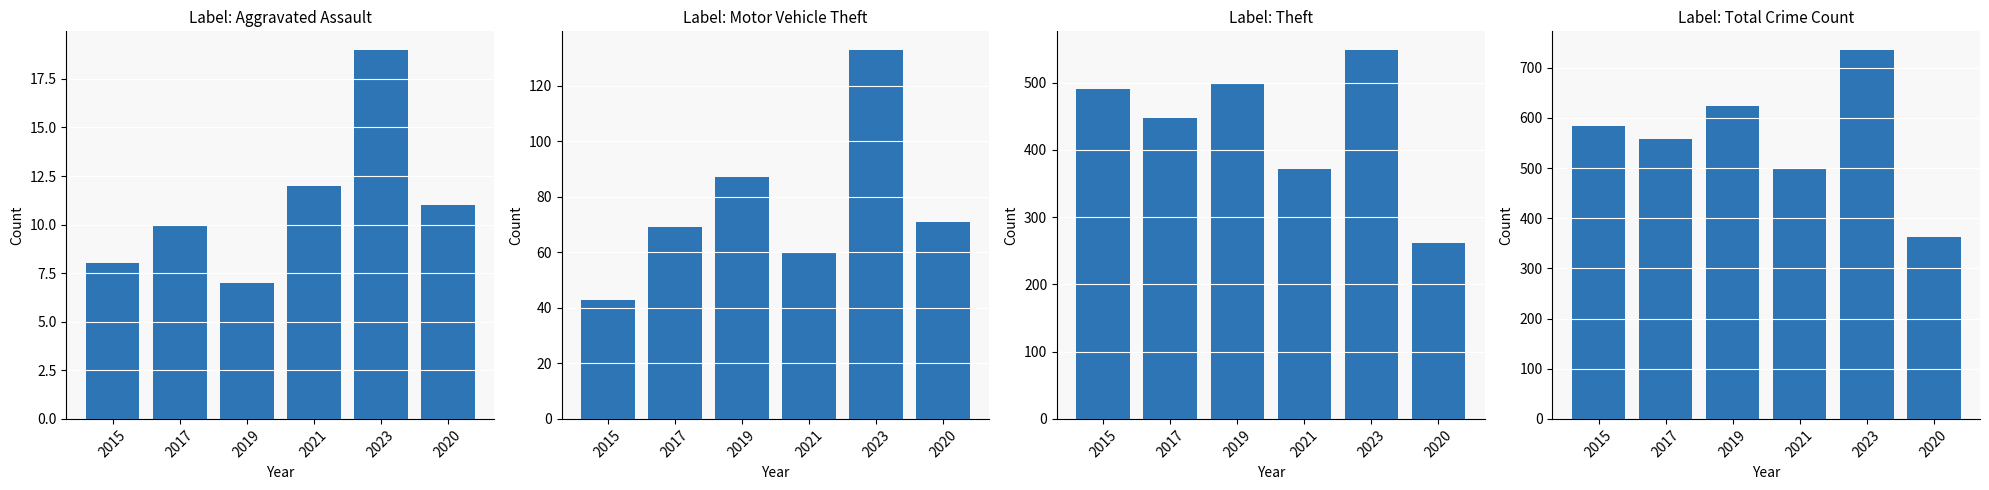

How many values in the Aggravated Assault series exceed 11?

2